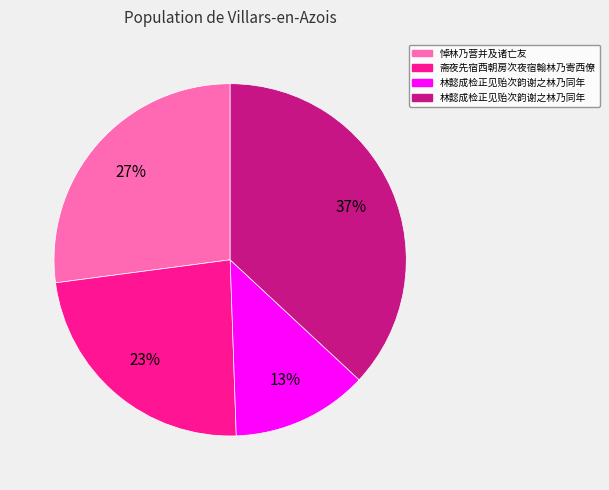

Is there any slice that represents more than half of the pie?

No